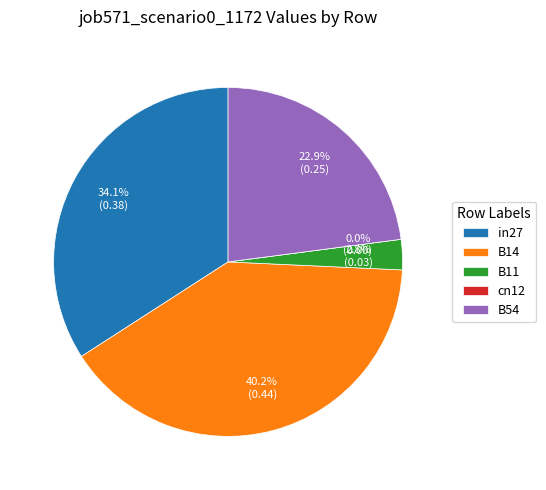

Does any single category account for the majority?

No